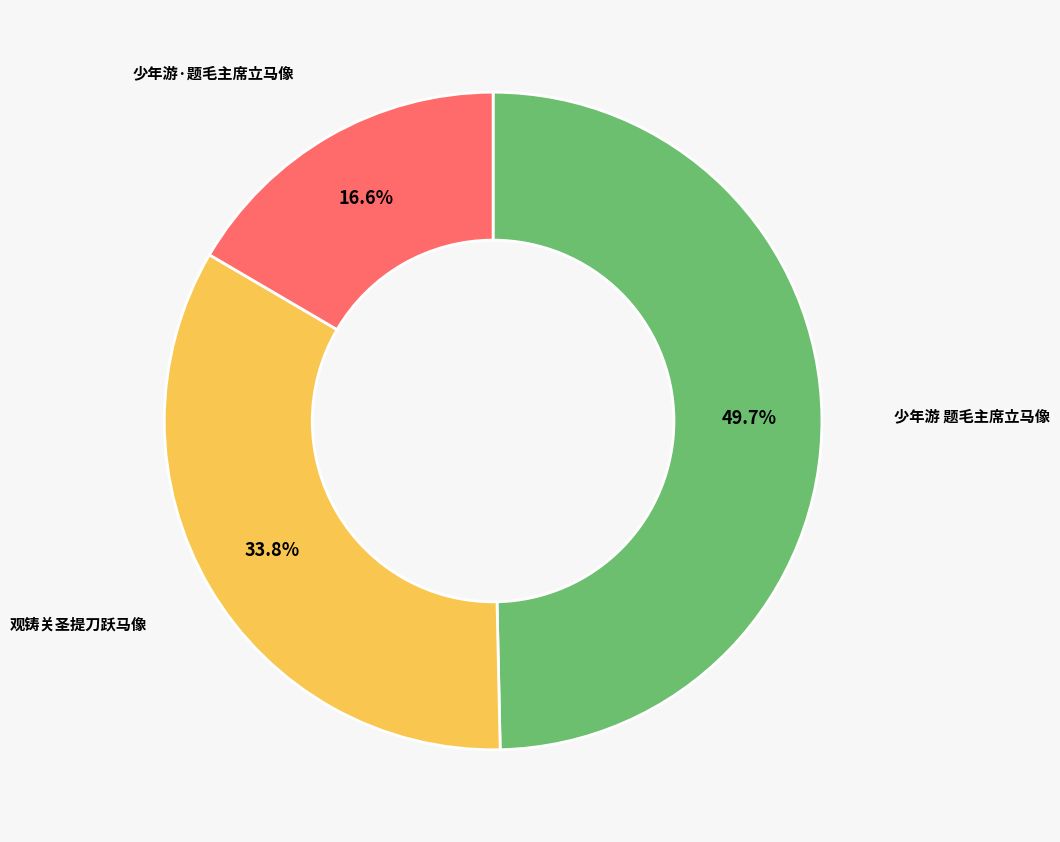

What percentage is the 少年游·题毛主席立马像 slice, to the nearest percent?

17%